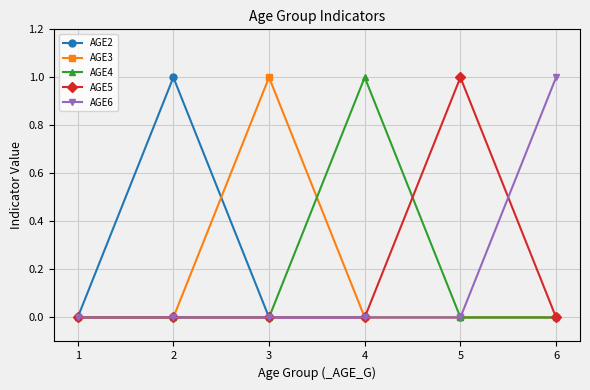

What is the maximum value for AGE4?

1